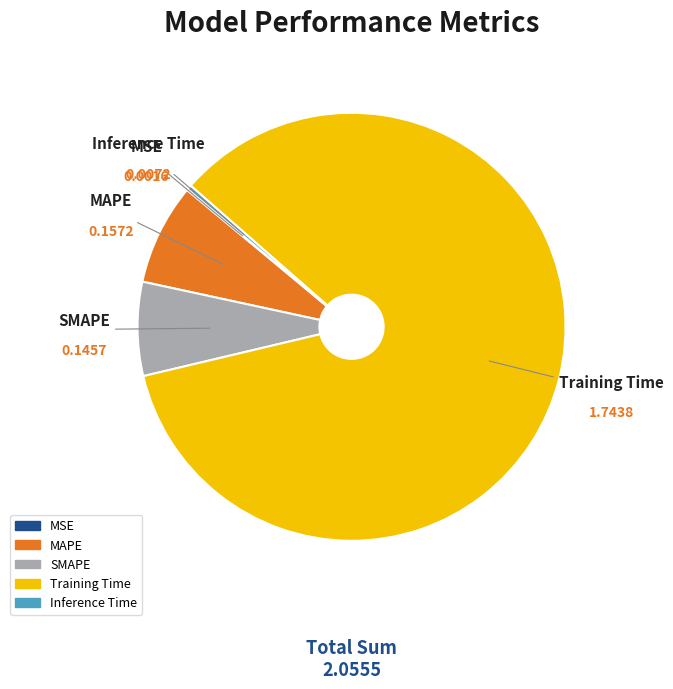

Which has a higher value, MAPE or SMAPE?

MAPE